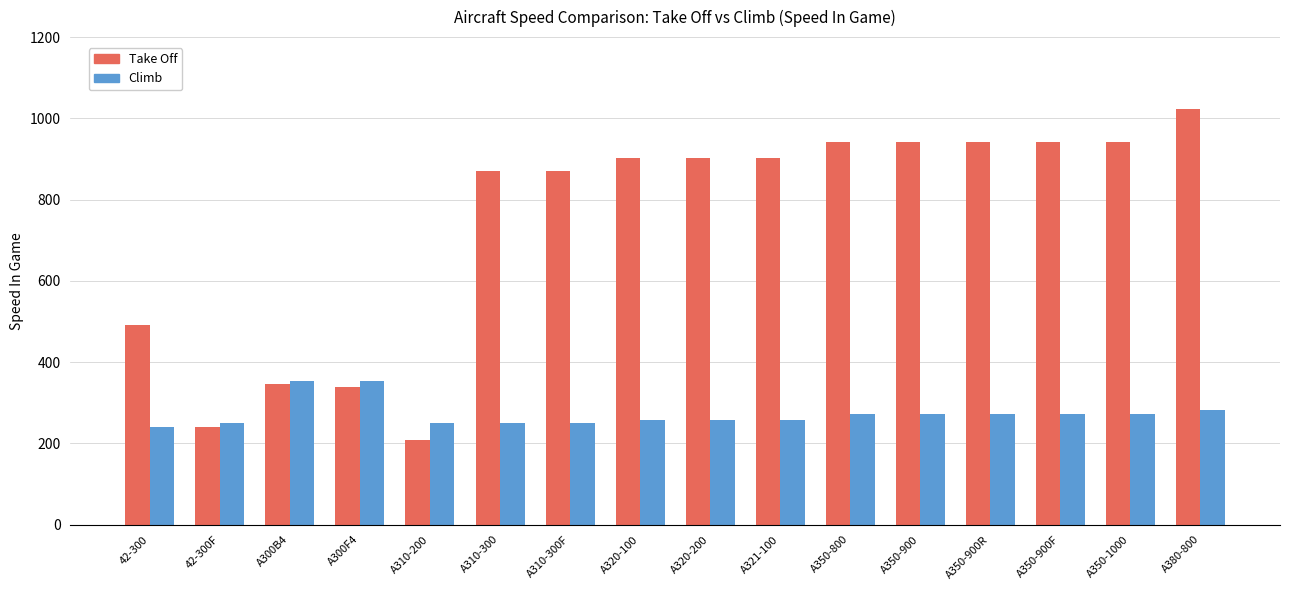

What is the difference between the highest and lowest values at A300F4?

16